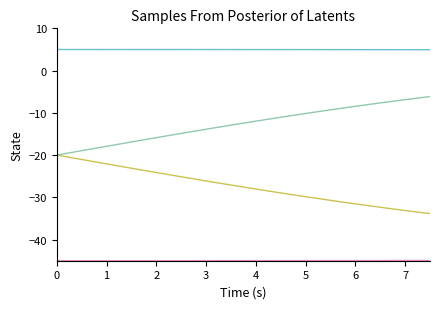

How many lines are shown in the chart?

4